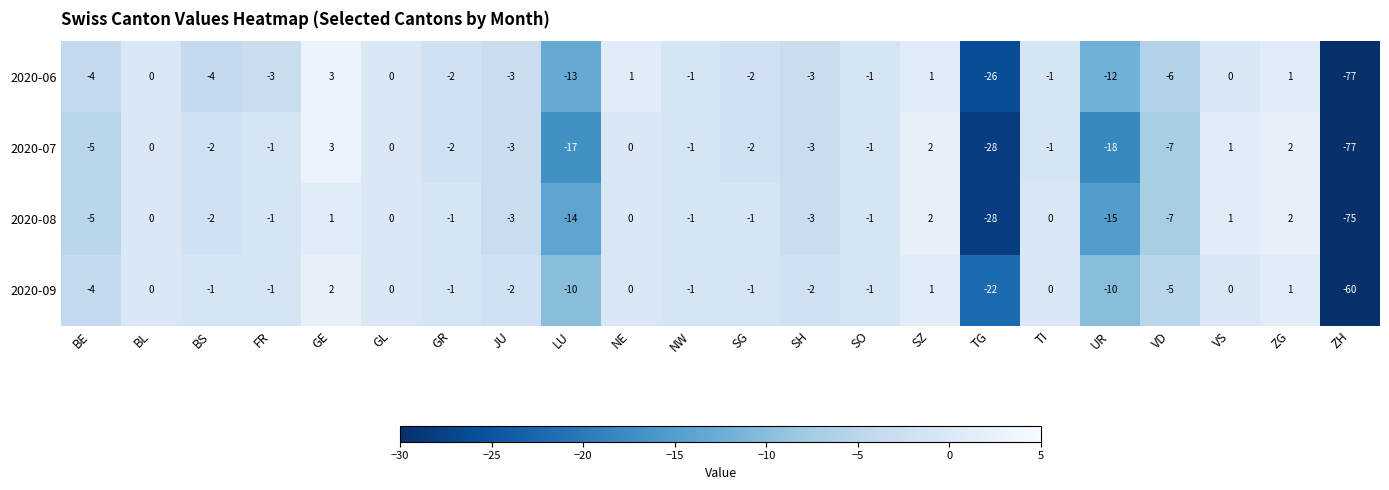

Is it true that 2020-07 equals 2 at SZ?

True